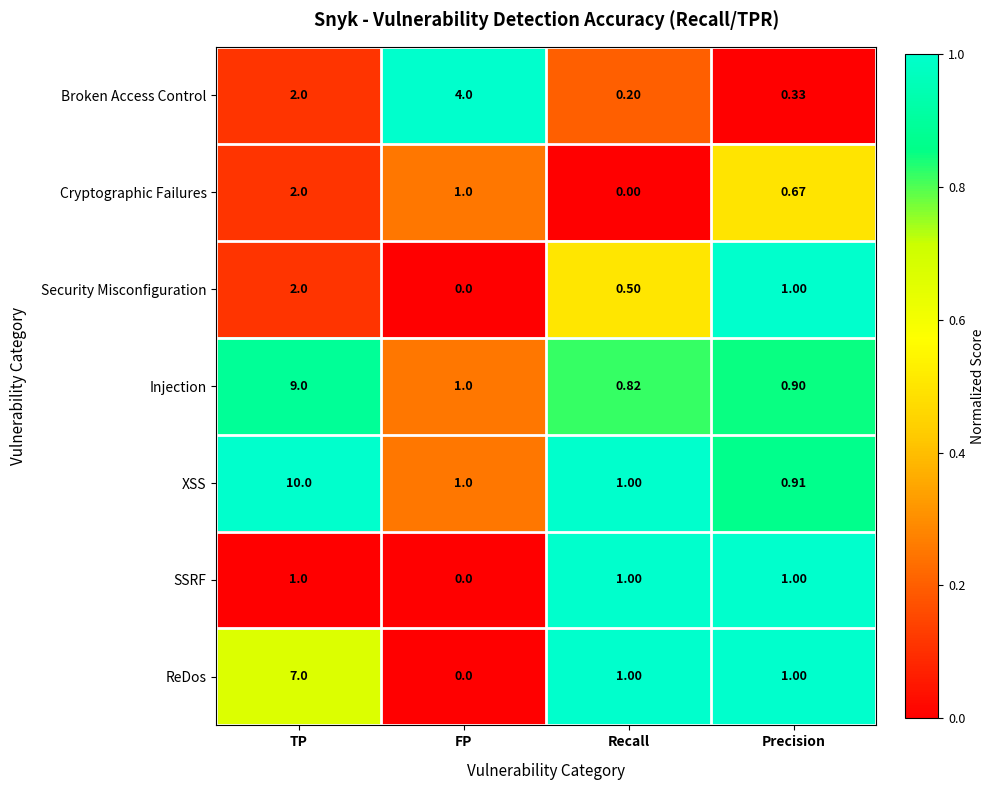

Where does the Injection series first go above 1?

TP